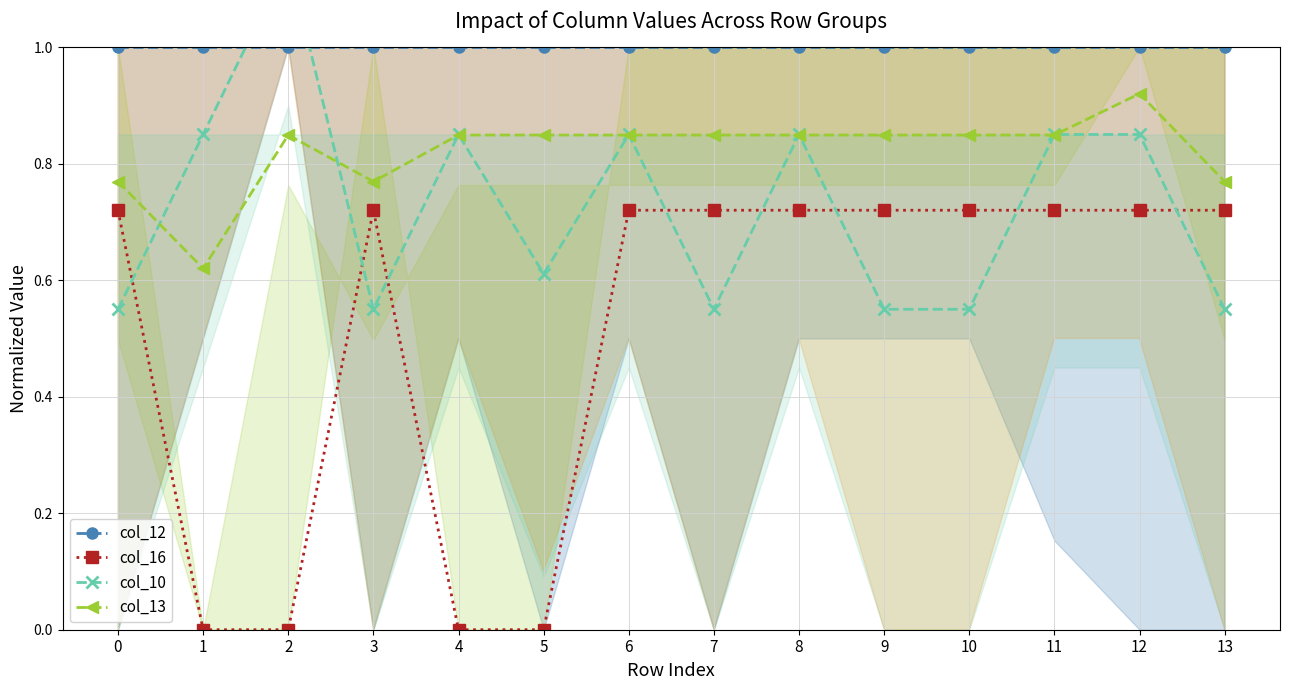

Where is the first local maximum for col_16?

3